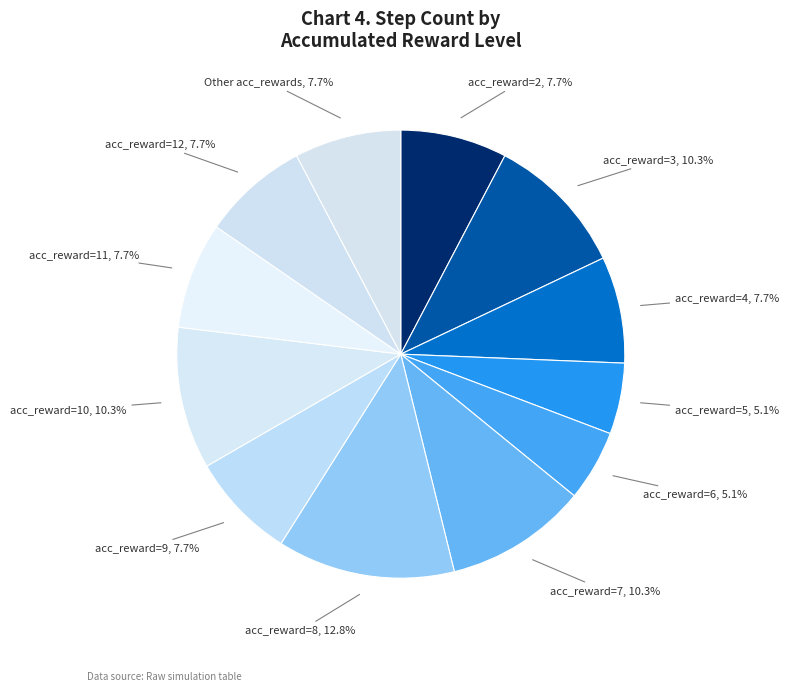

What percentage is the acc_reward=8 slice, to the nearest percent?

13%